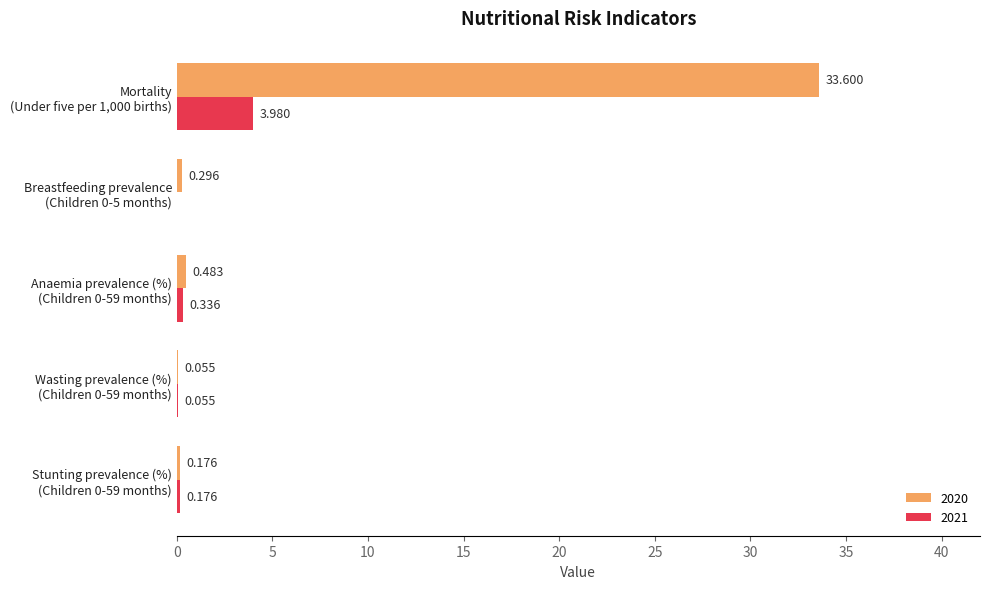

Rank the categories by 2020 value from lowest to highest.

Wasting prevalence (%)
(Children 0-59 months), Stunting prevalence (%)
(Children 0-59 months), Breastfeeding prevalence
(Children 0-5 months), Anaemia prevalence (%)
(Children 0-59 months), Mortality
(Under five per 1,000 births)